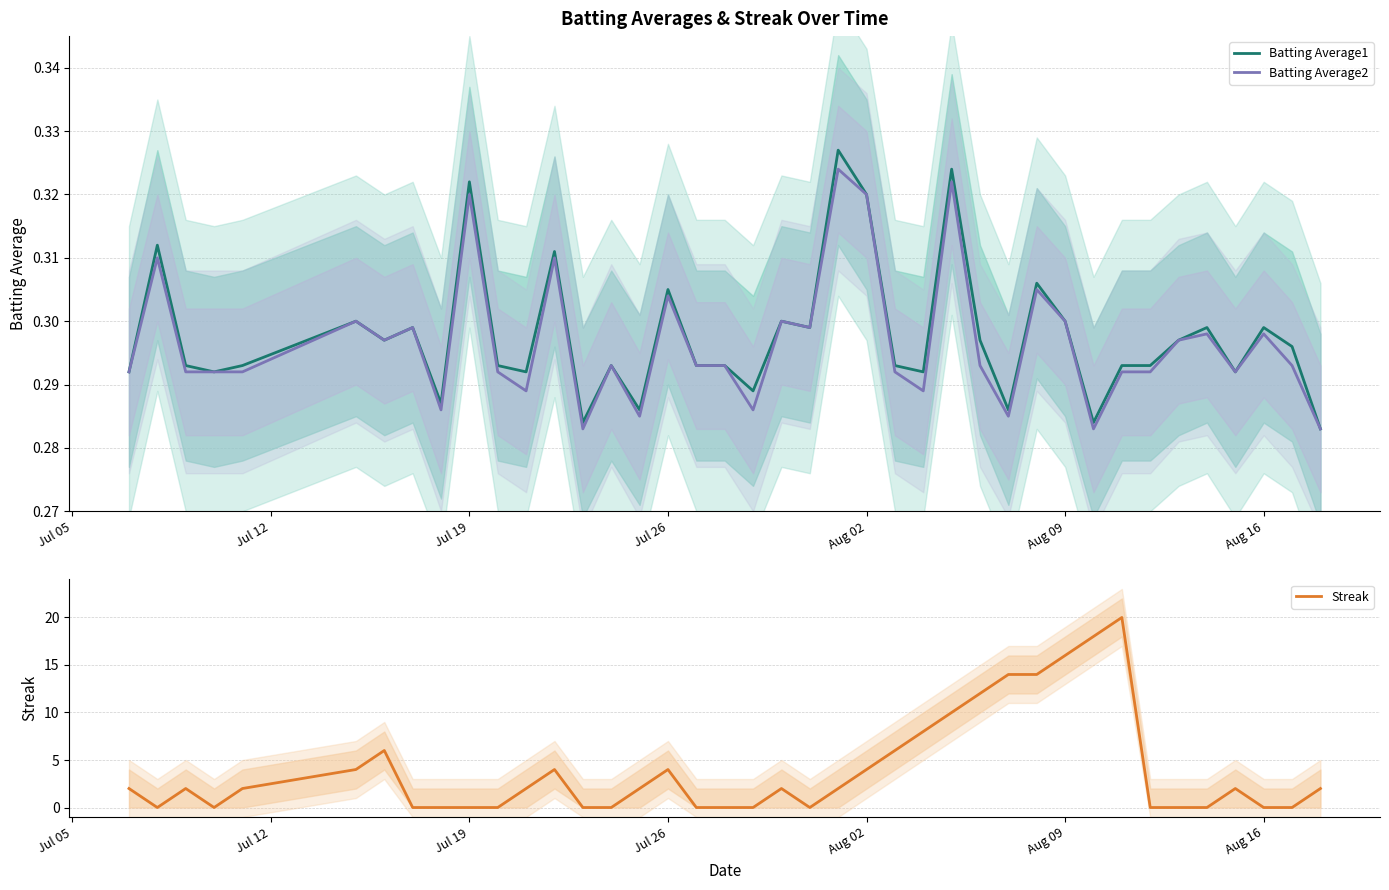

What is the highest value of the Streak series?

20